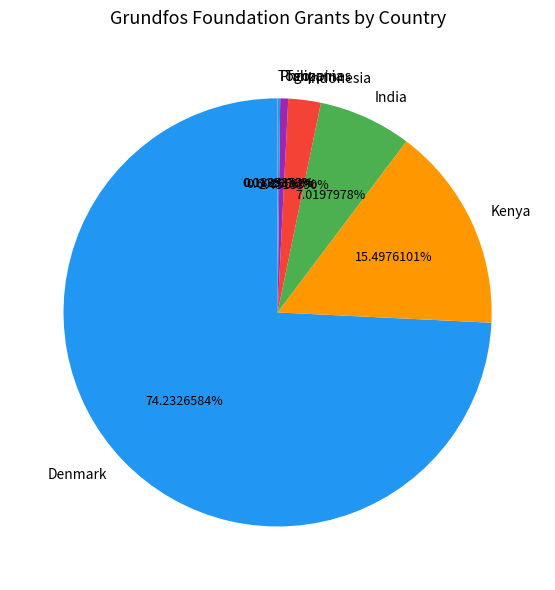

Which category has the biggest portion of the pie?

Denmark